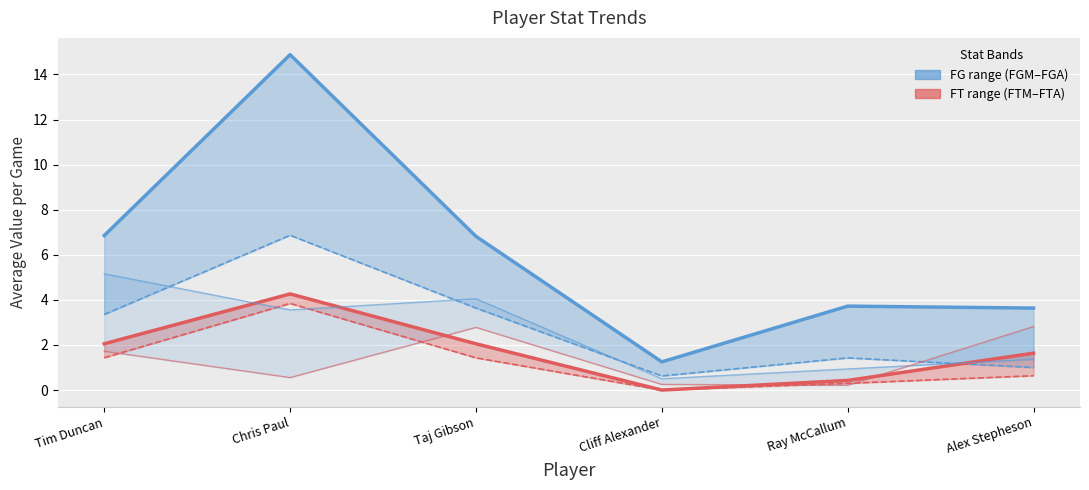

At which label does avg(FGA) first exceed 6?

Tim Duncan